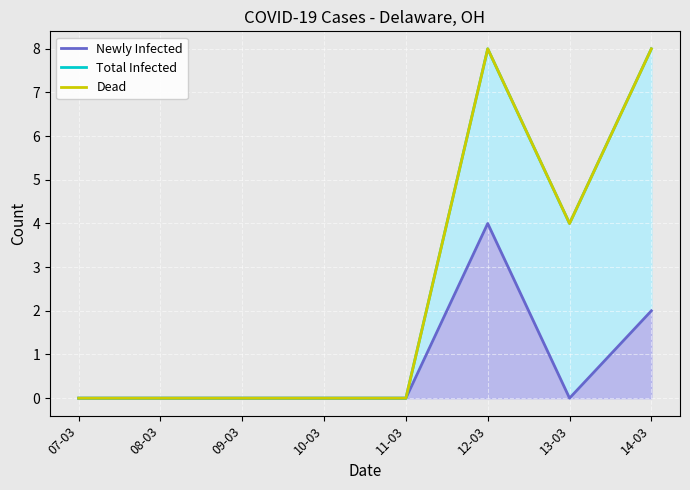

What is the difference between the maximum and minimum values in the Total Infected series?

8